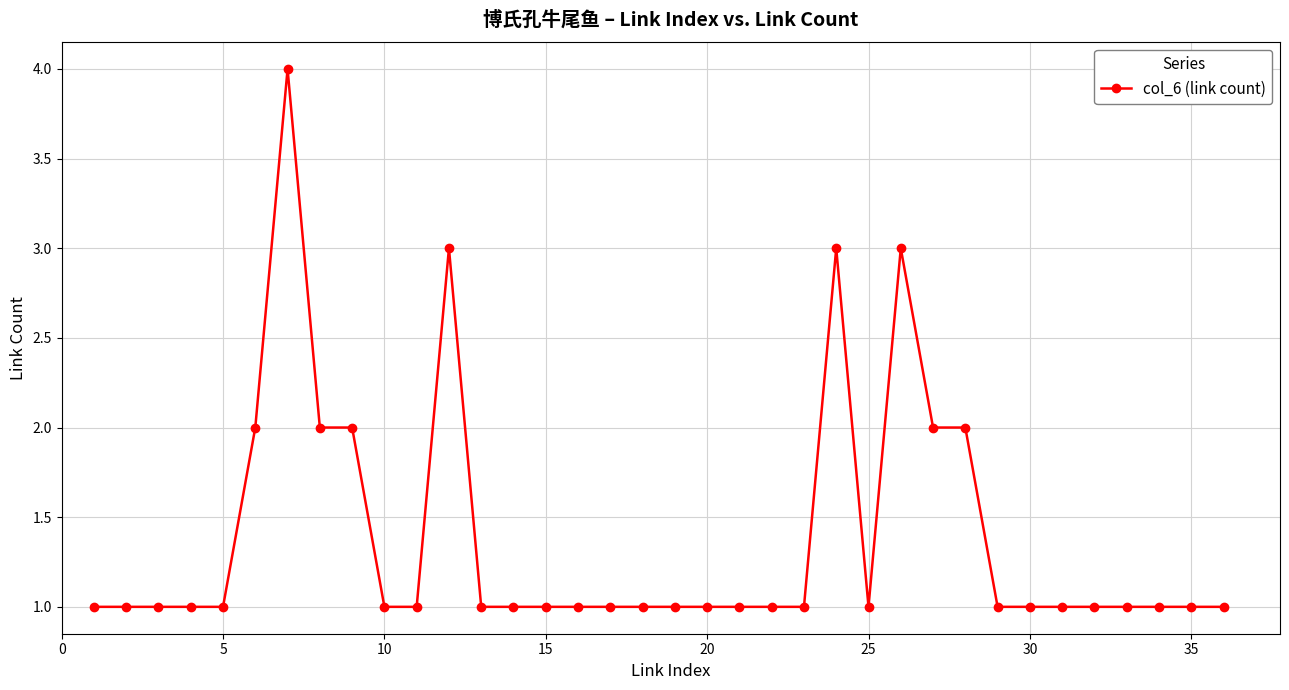

What is the difference between the maximum and minimum values?

3